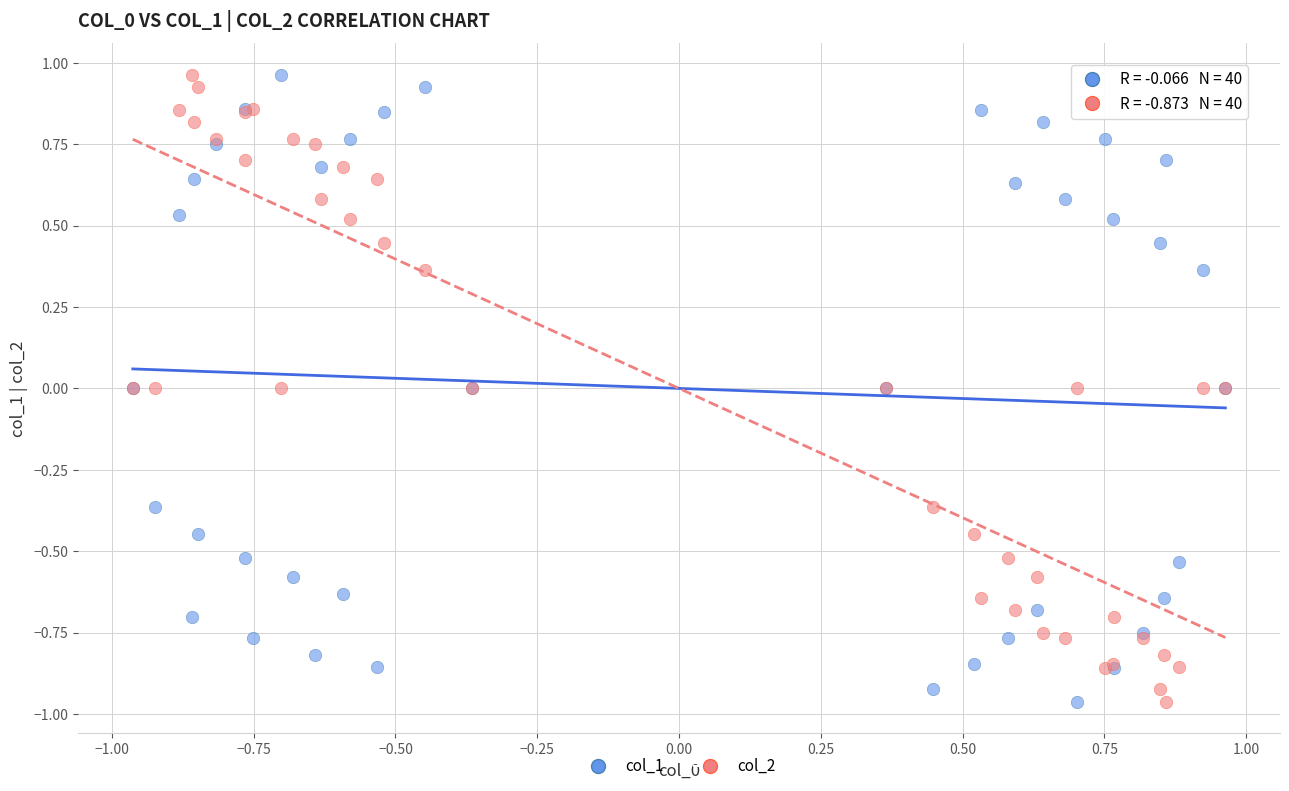

What is the X range (max minus min) for the scatter plot?

1.9